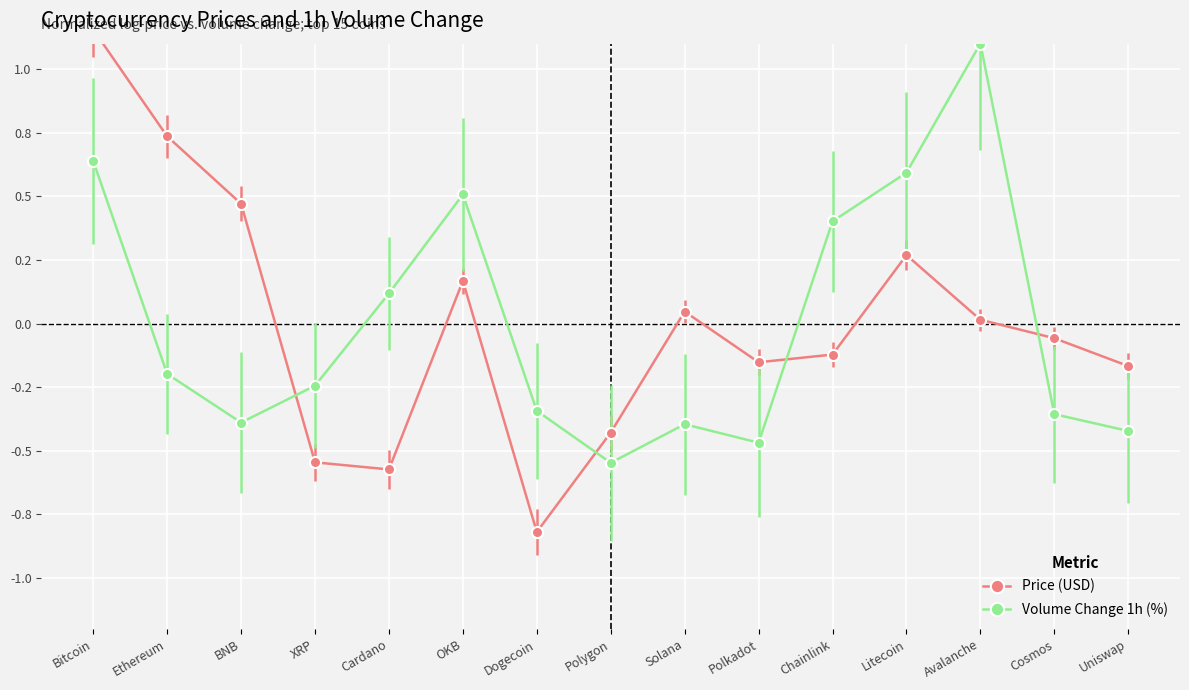

True or false: the data shows 0.4 at Chainlink.

True